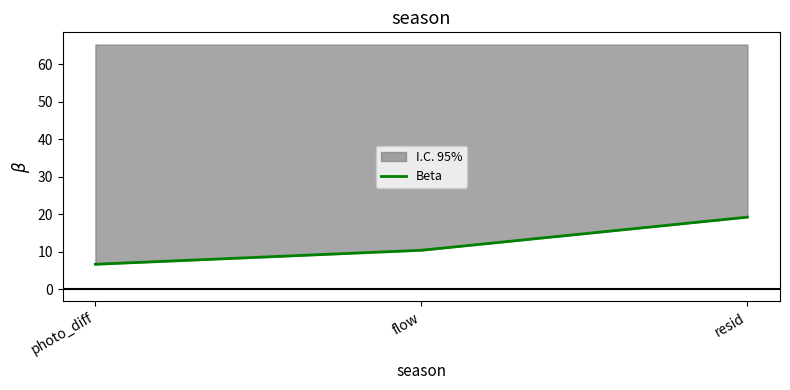

At which label does the data first exceed 10?

flow